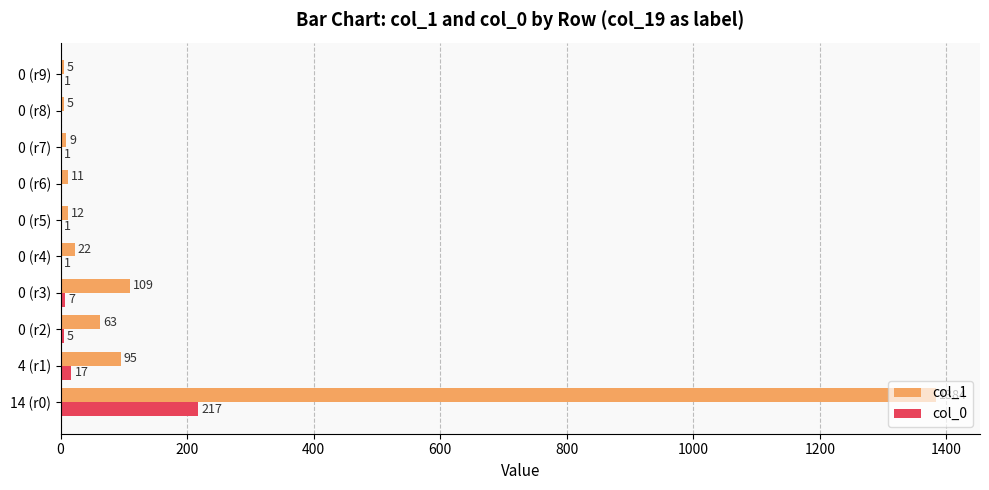

What is the sum of all col_0 values?

250